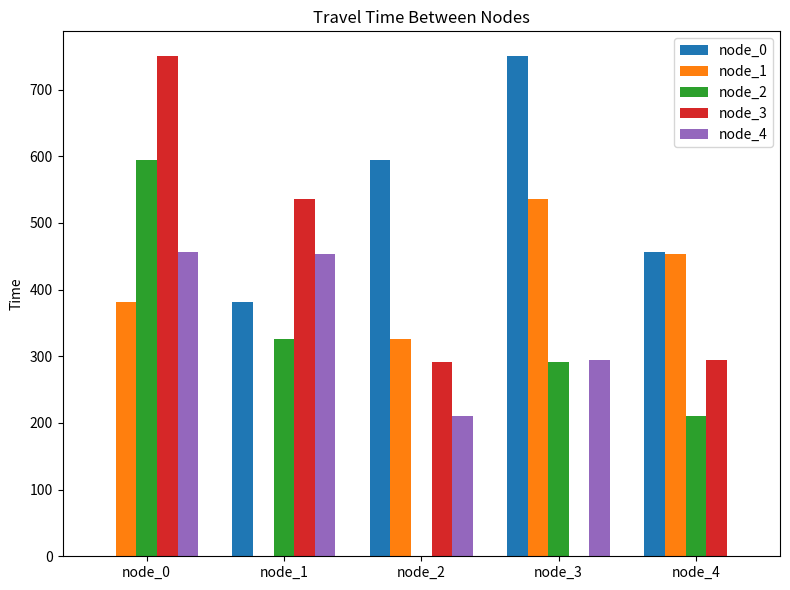

What is the total value across all series at node_1?

1698